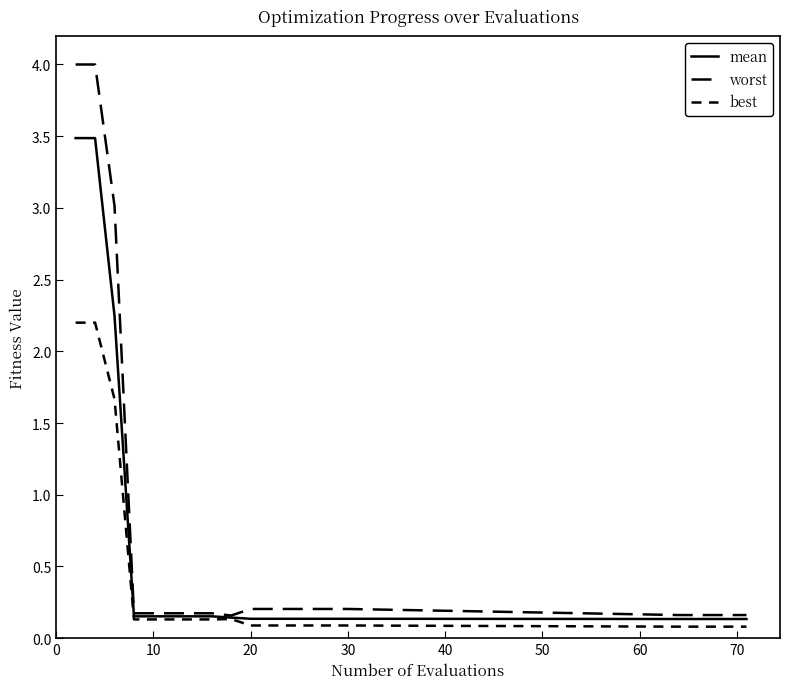

True or false: worst and mean intersect in this chart.

False